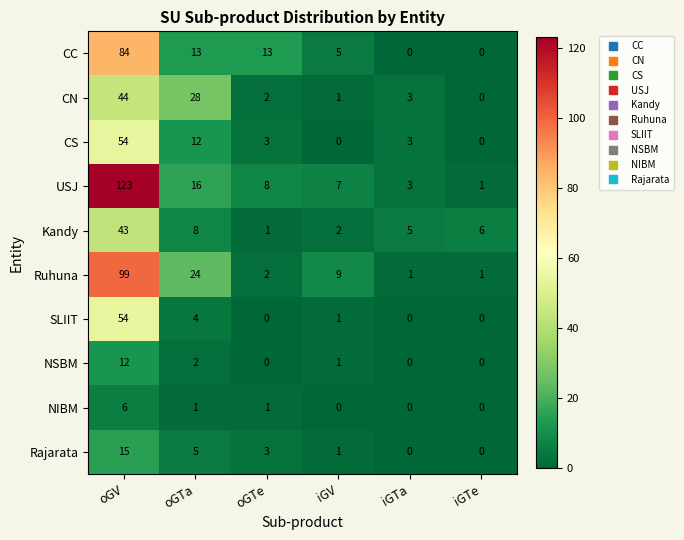

Between oGV and iGTe, which series saw the biggest shift?

USJ